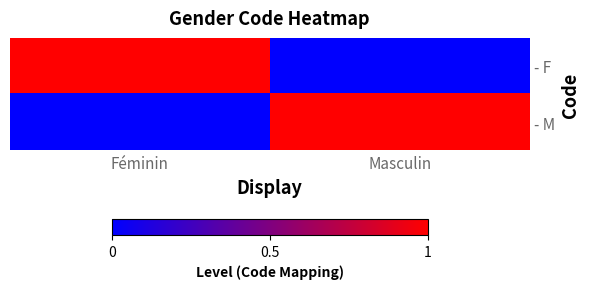

Rank the series by their maximum value, from highest to lowest.

- F, - M